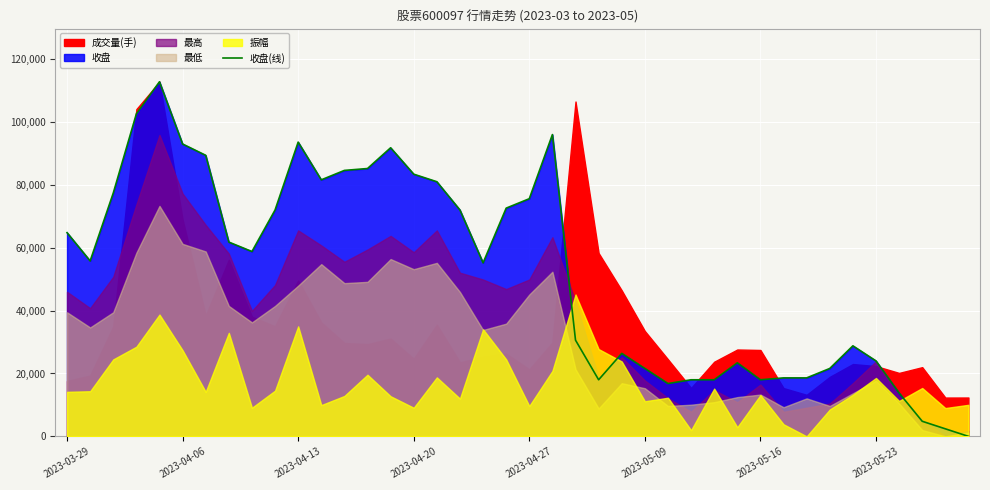

Count the number of categories in the chart.

40